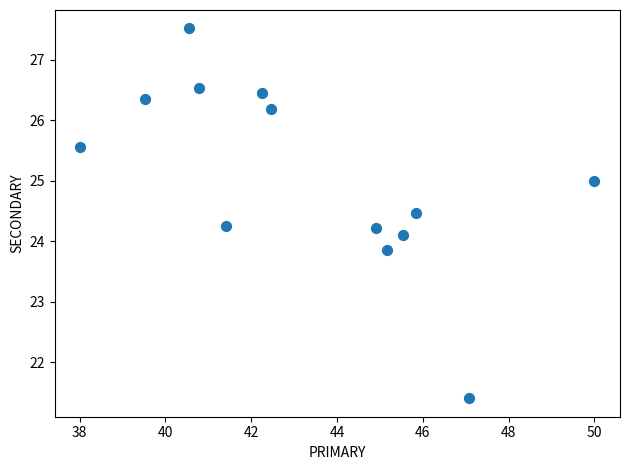

What is the range of X values (max minus min)?

12.0